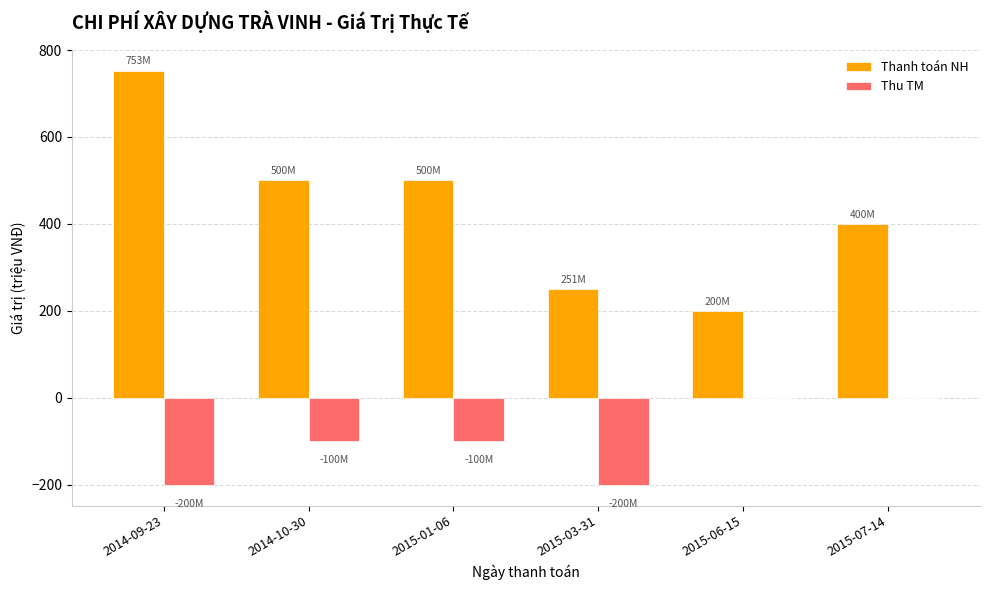

How many values in the Thu TM series exceed -100?

2